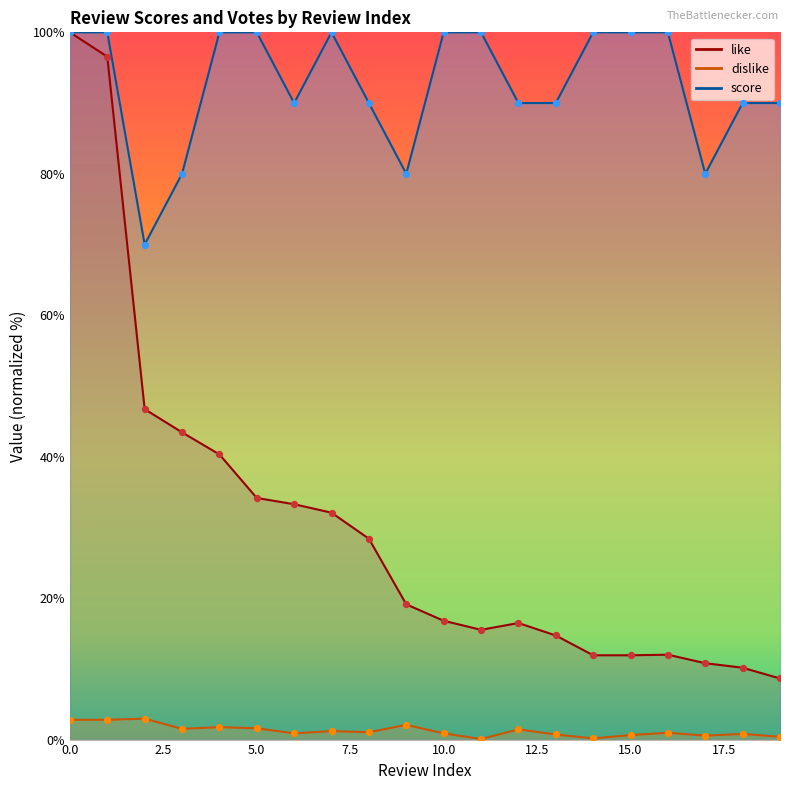

Which series contains the lowest Y value?

dislike